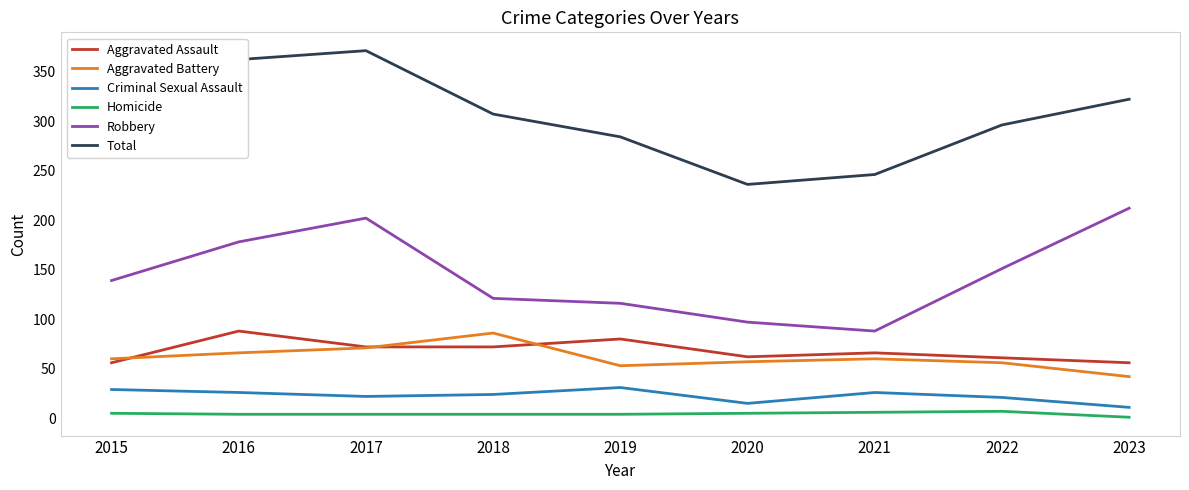

What are all the series names shown in the legend?

Aggravated Assault, Aggravated Battery, Criminal Sexual Assault, Homicide, Robbery, Total